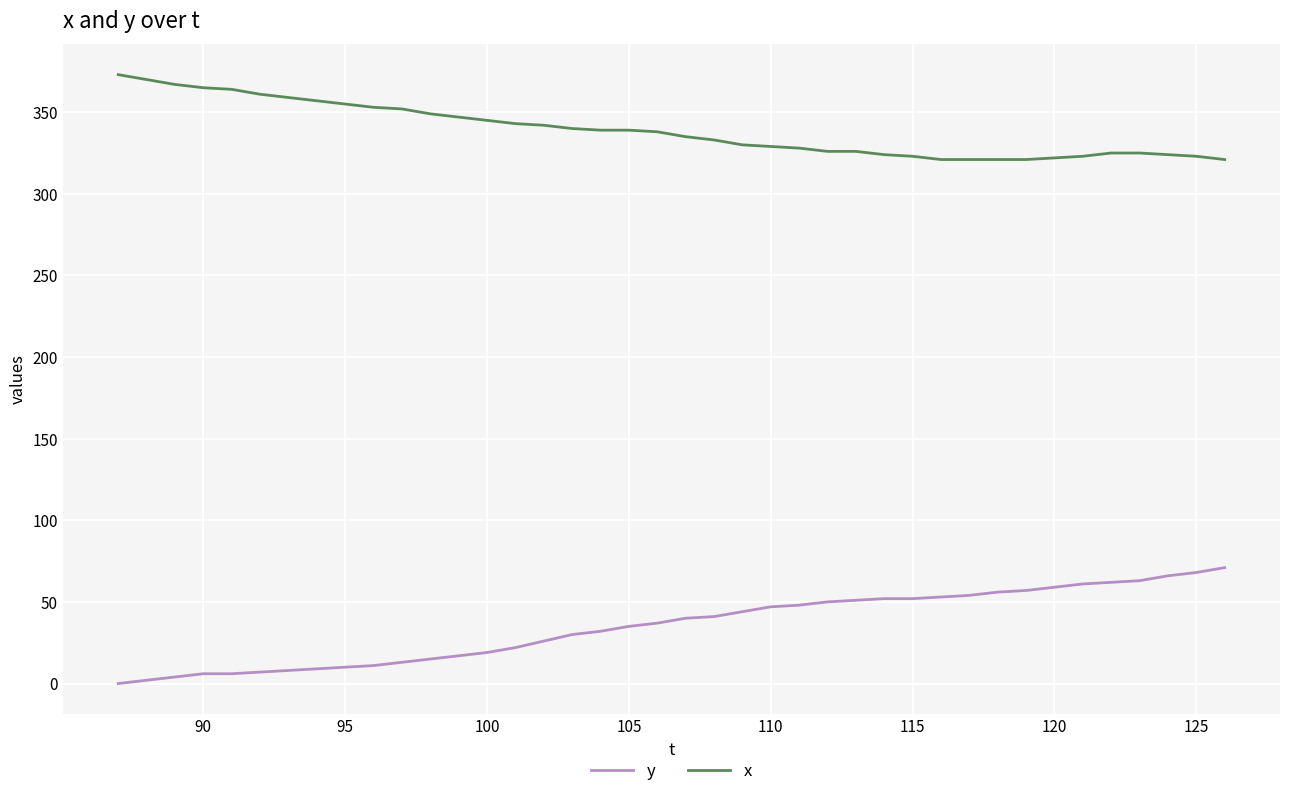

Rank the series by their maximum value, from lowest to highest.

y, x